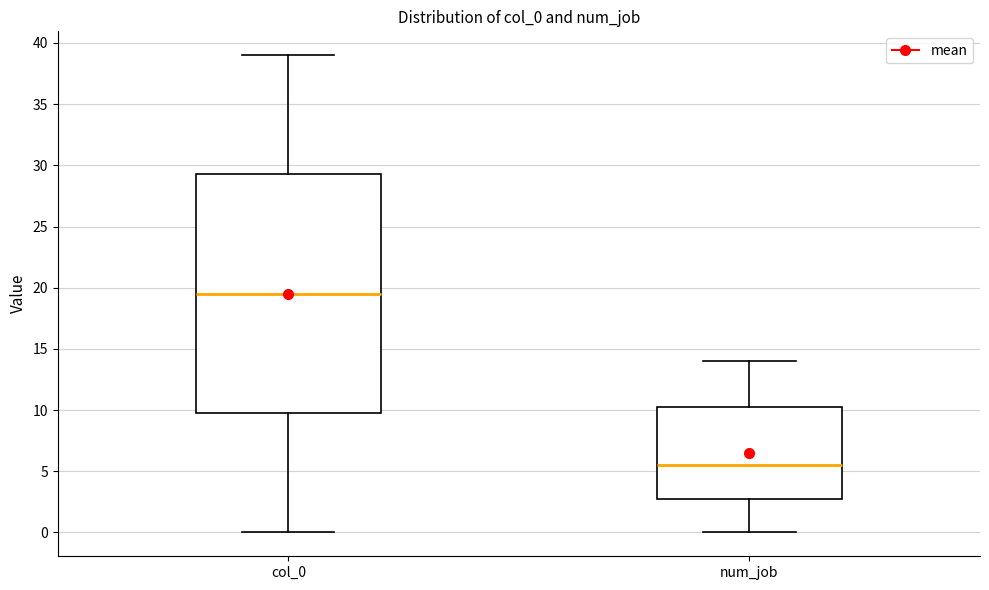

Reading left to right, read every box against the y-axis: the position of its median line, the range the box covers, and the ends of its whiskers. The values are not printed on the chart, so give them approximately, as read against the axis.

col_0: median 19.5, box 10.0 to 29.5, whiskers 0.0 to 39.0
num_job: median 5.5, box 3.0 to 10.5, whiskers 0.0 to 14.0